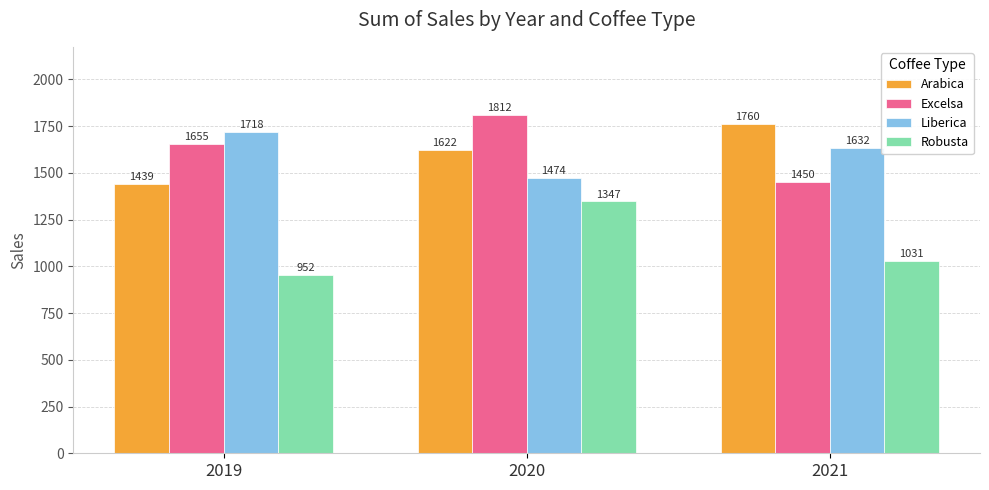

Rank the series at 2021 from highest to lowest value.

Arabica, Liberica, Excelsa, Robusta